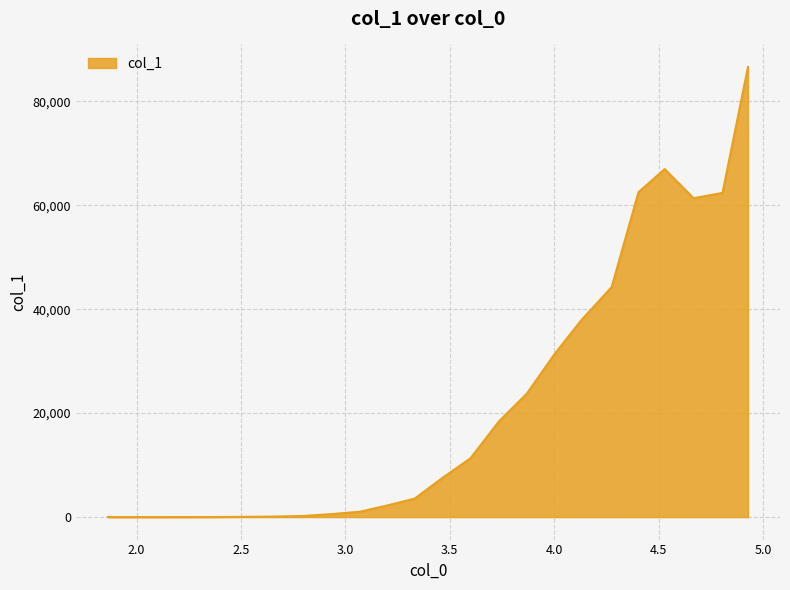

What is the difference between the maximum and minimum values?

86598.4